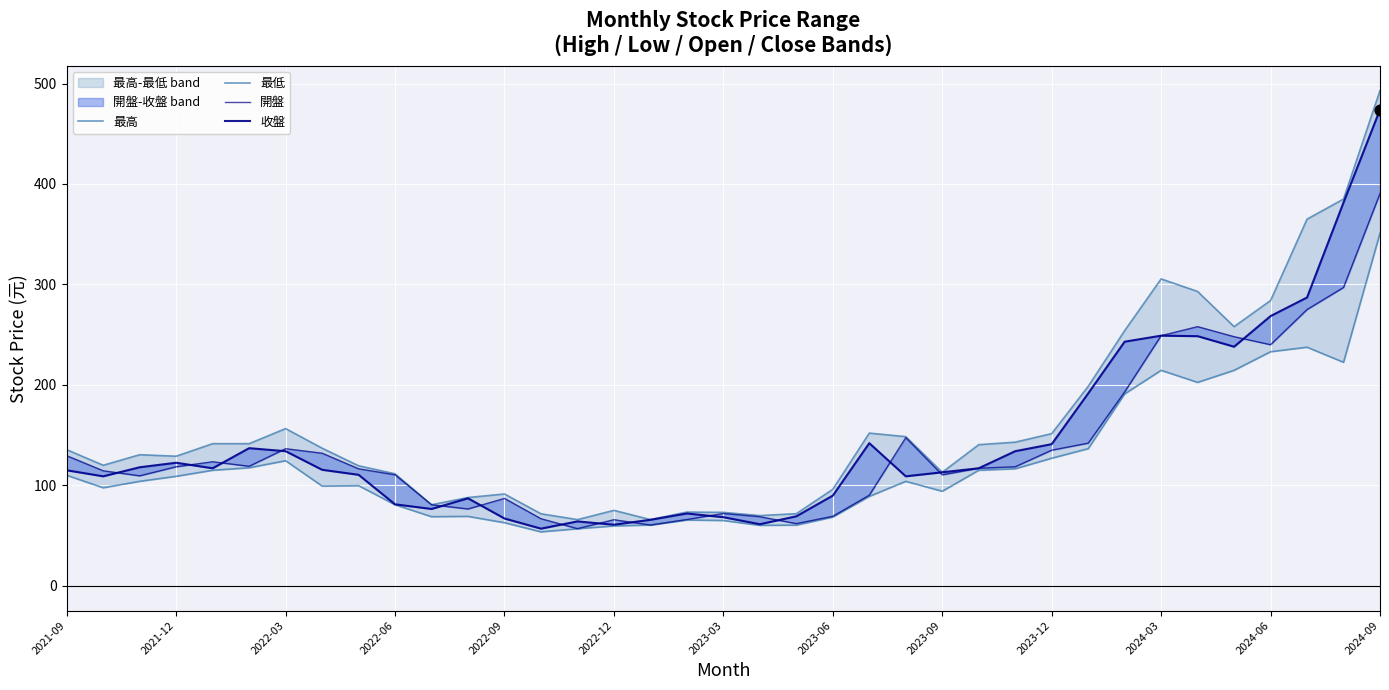

Which series has the largest Y range (max minus min)?

最高